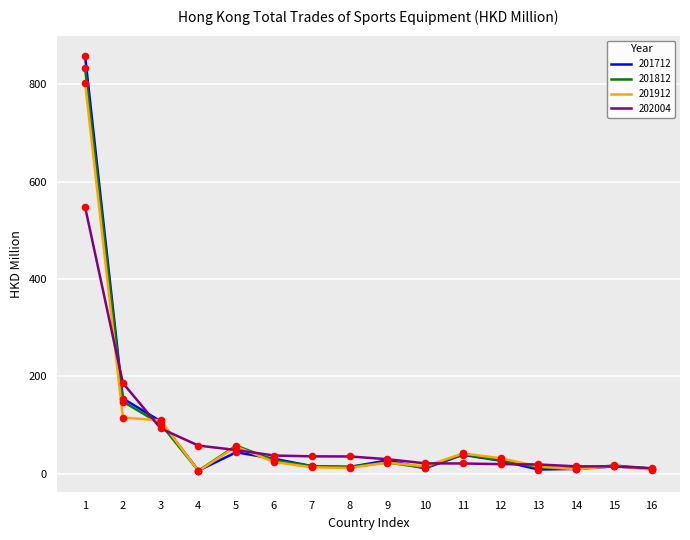

At which category is the sum across all series the highest?

1